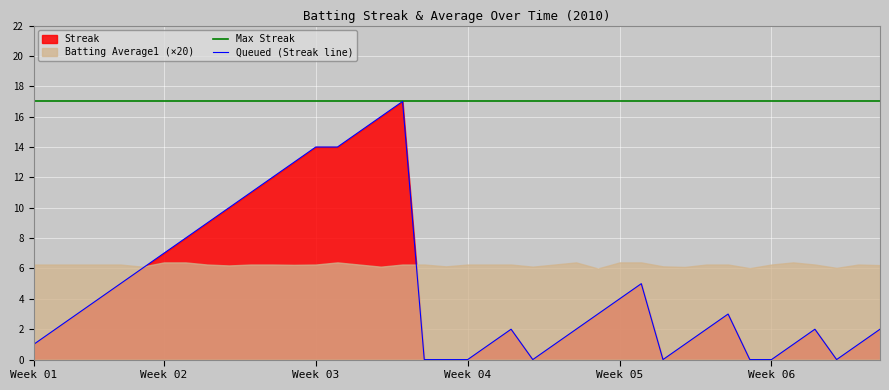

What is the difference between the values at 2010-08-11 and 2010-07-31?

2